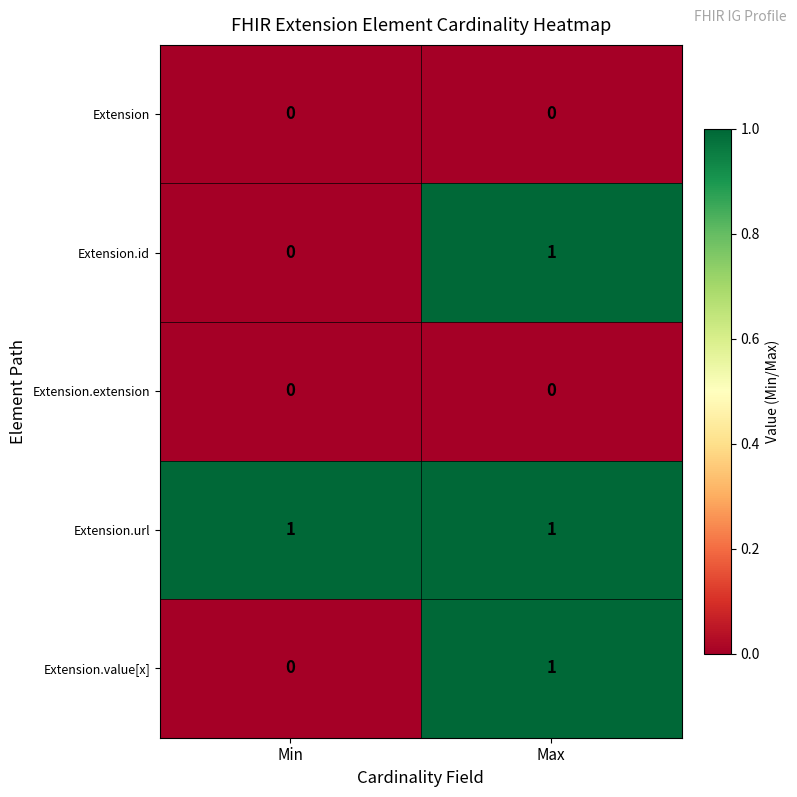

True or false: Extension.extension has a value of 0 at Min.

True